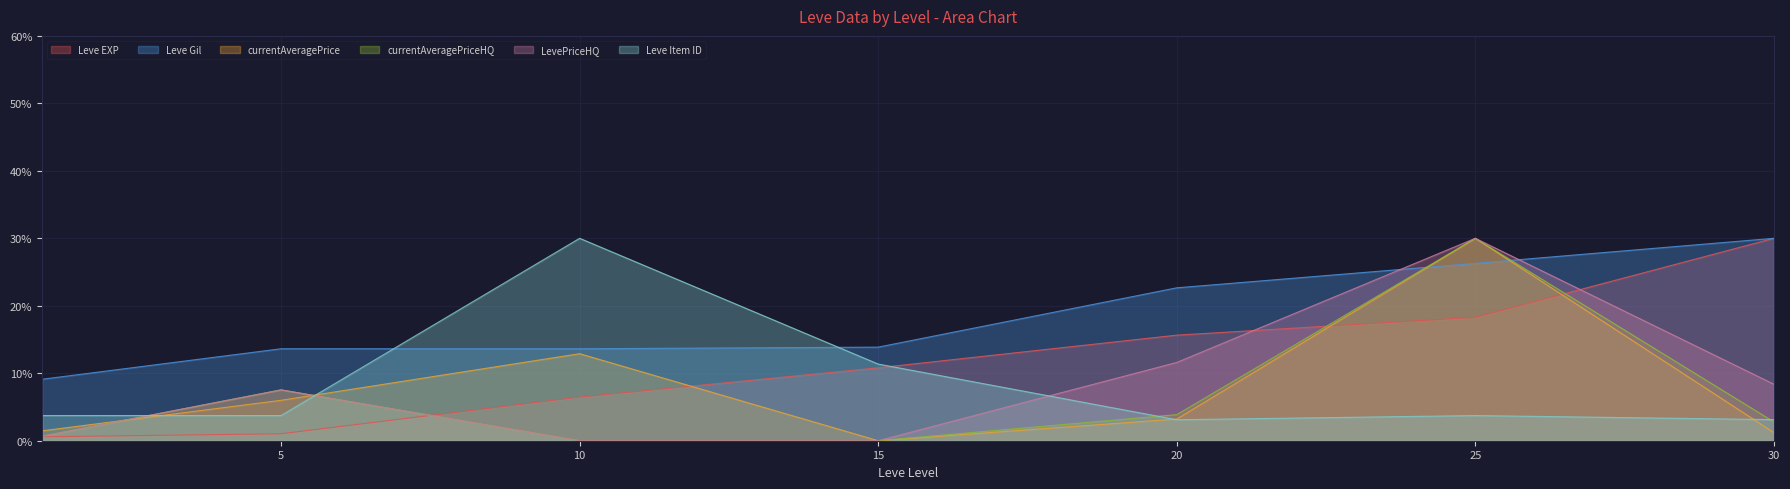

True or false: Leve EXP and Leve Gil cross at least once.

False